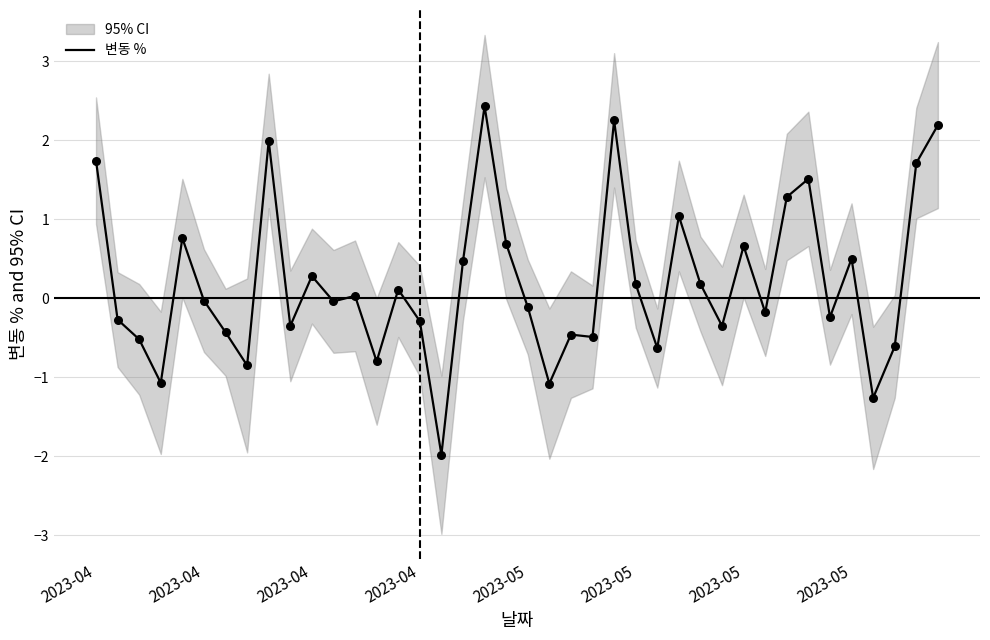

What is the change in value from 26 to 28?

+0.8